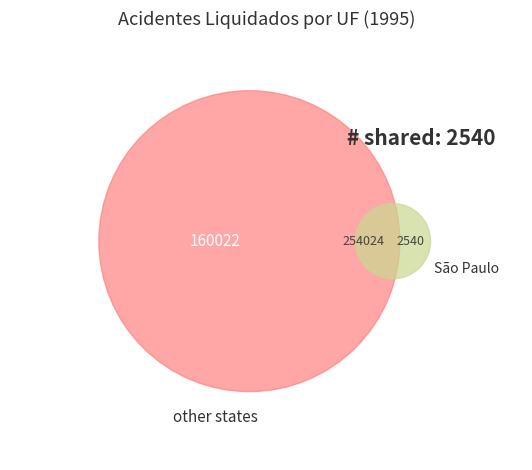

Is there any slice that represents more than half of the pie?

Yes